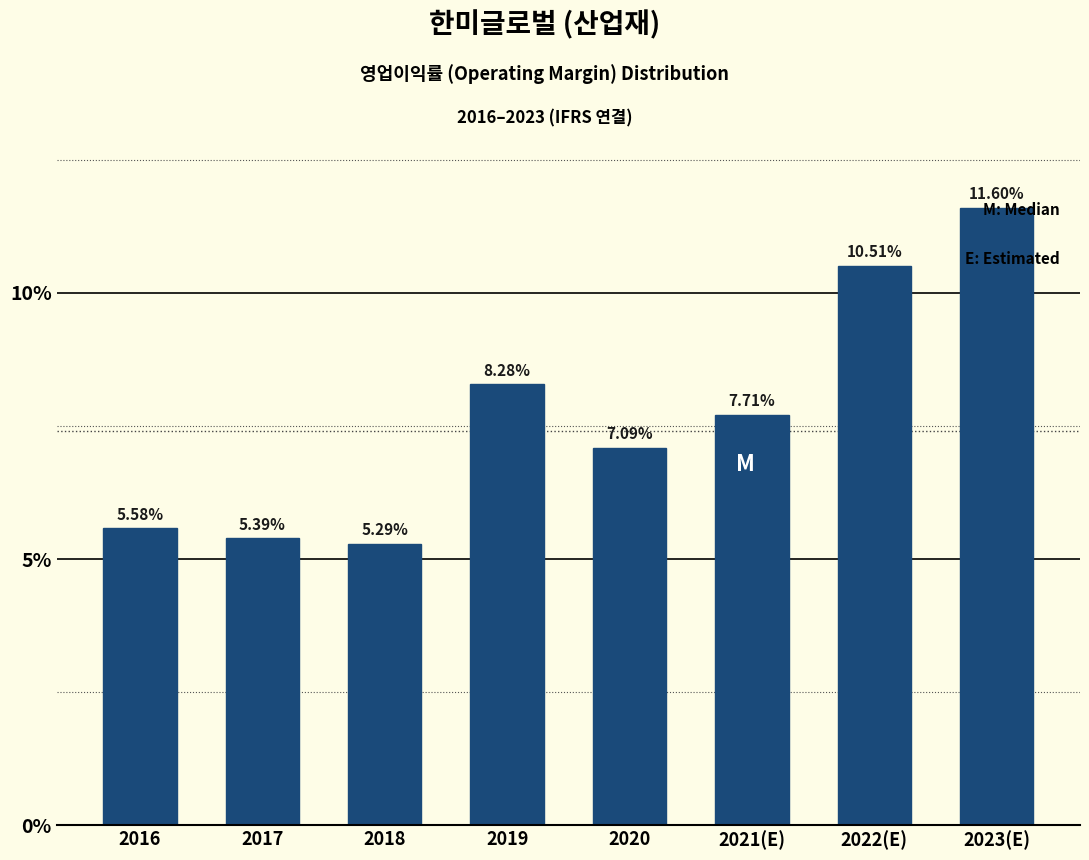

What is the average value?

7.7